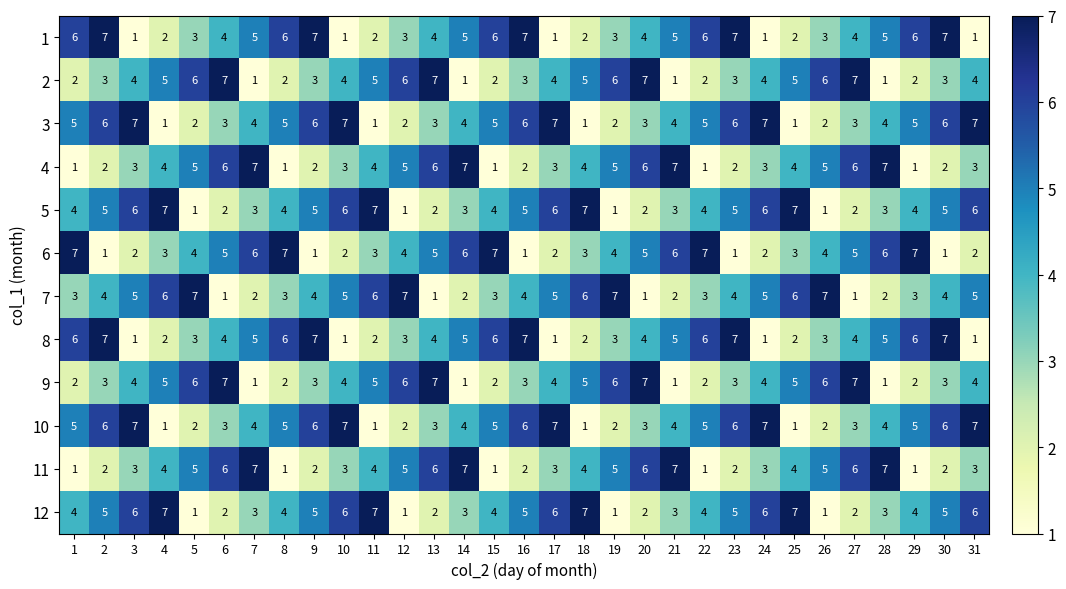

True or false: 11 has a value of 6 at 27.

True